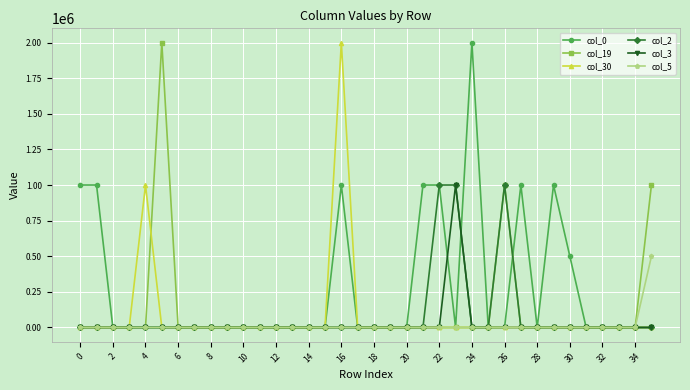

What is the difference between the maximum and second lowest values in the col_3 series?

1000000